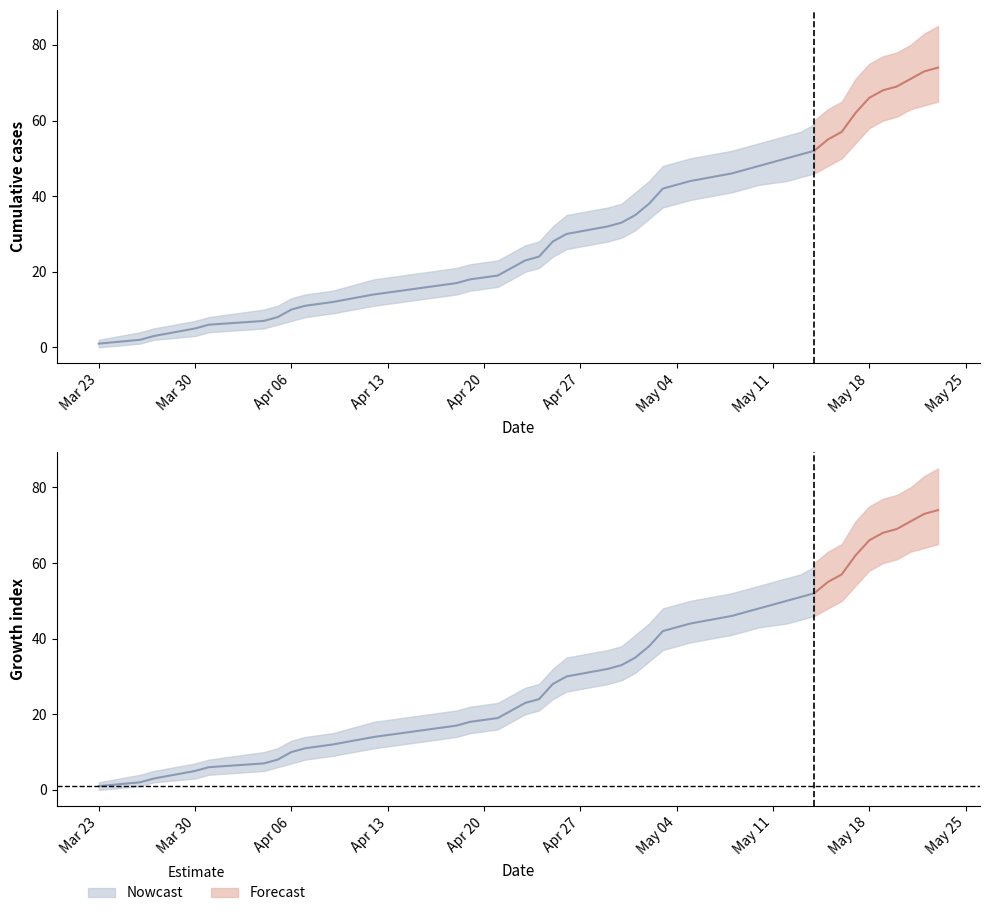

Which series has the largest range (max minus min)?

now.mean.c